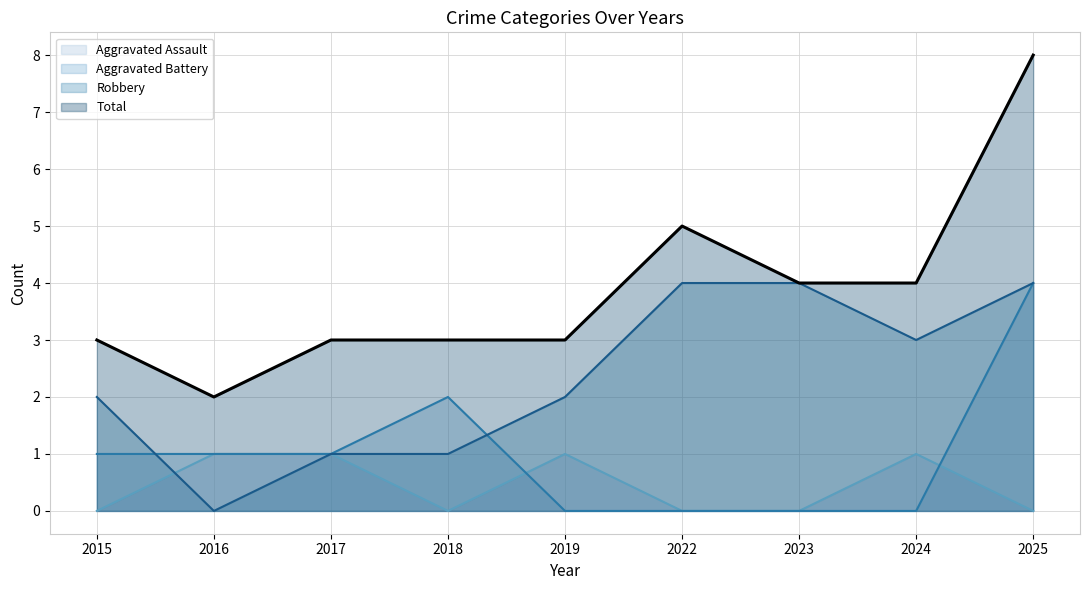

How many intersections are there between Aggravated Assault and Aggravated Battery?

2